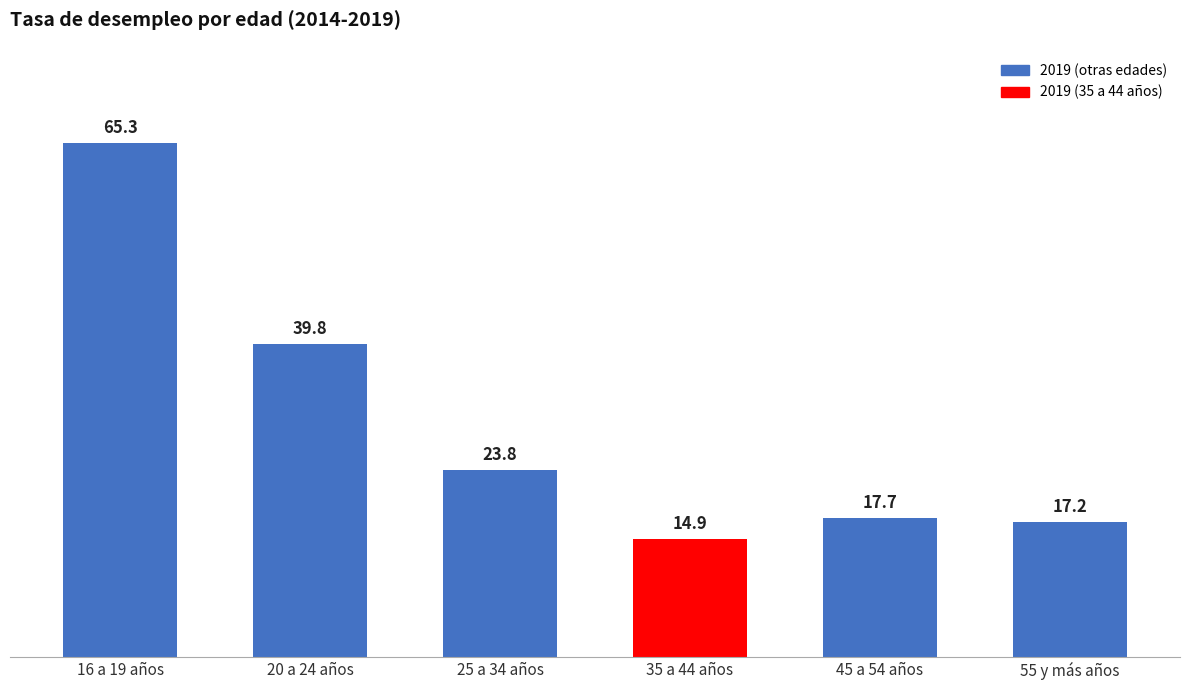

What position from the left is 35 a 44 años?

4